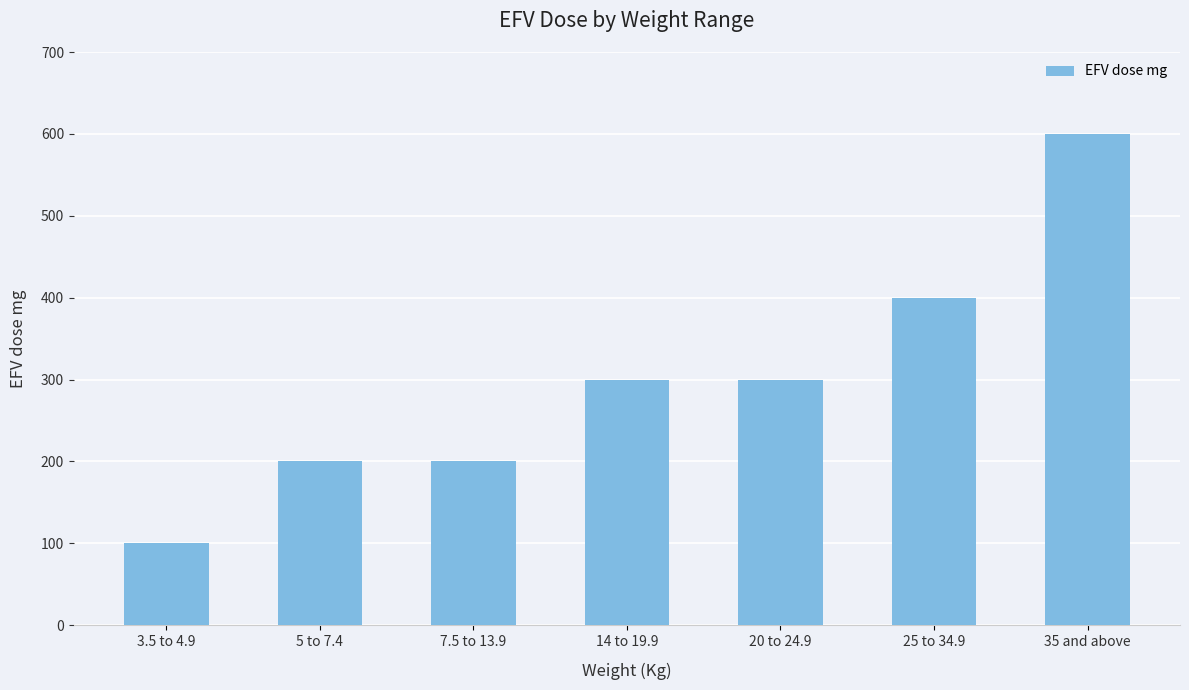

Is it true that the value at 20 to 24.9 is 430?

False